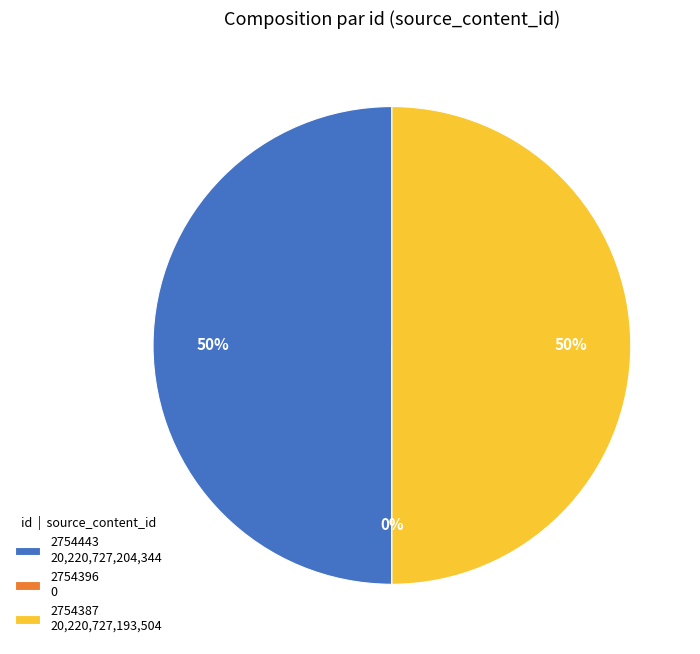

Between 2754443 and 2754396, which is larger?

2754443